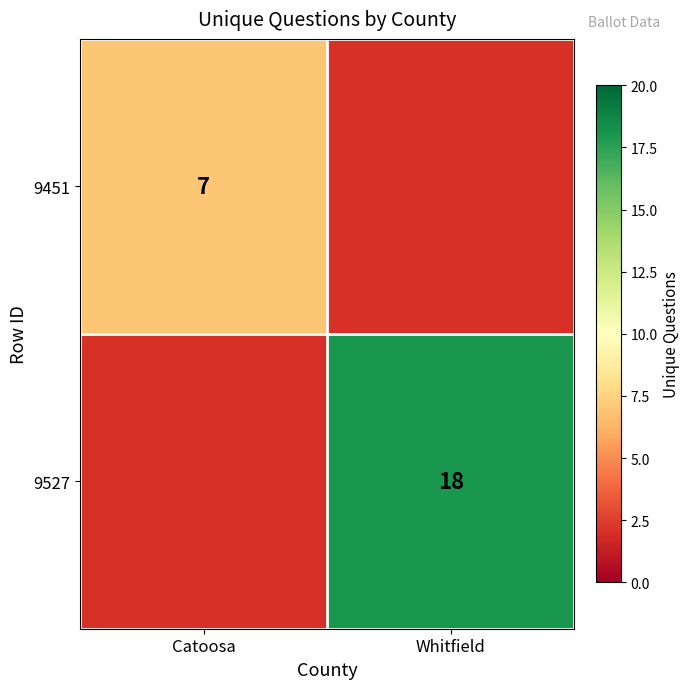

Which has a higher value, Whitfield or Catoosa?

Catoosa